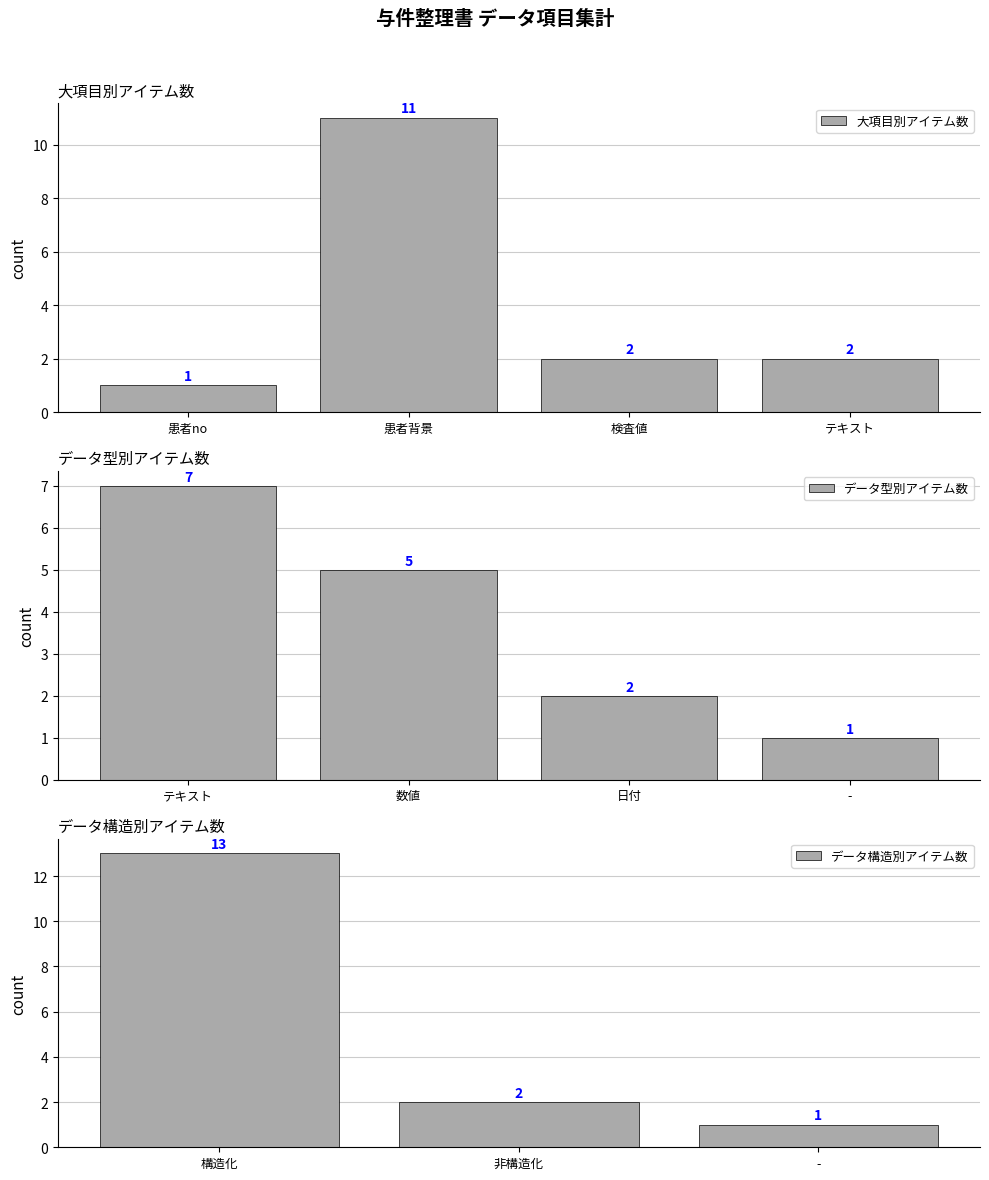

At which label does 大項目別アイテム数 reach its peak?

患者背景